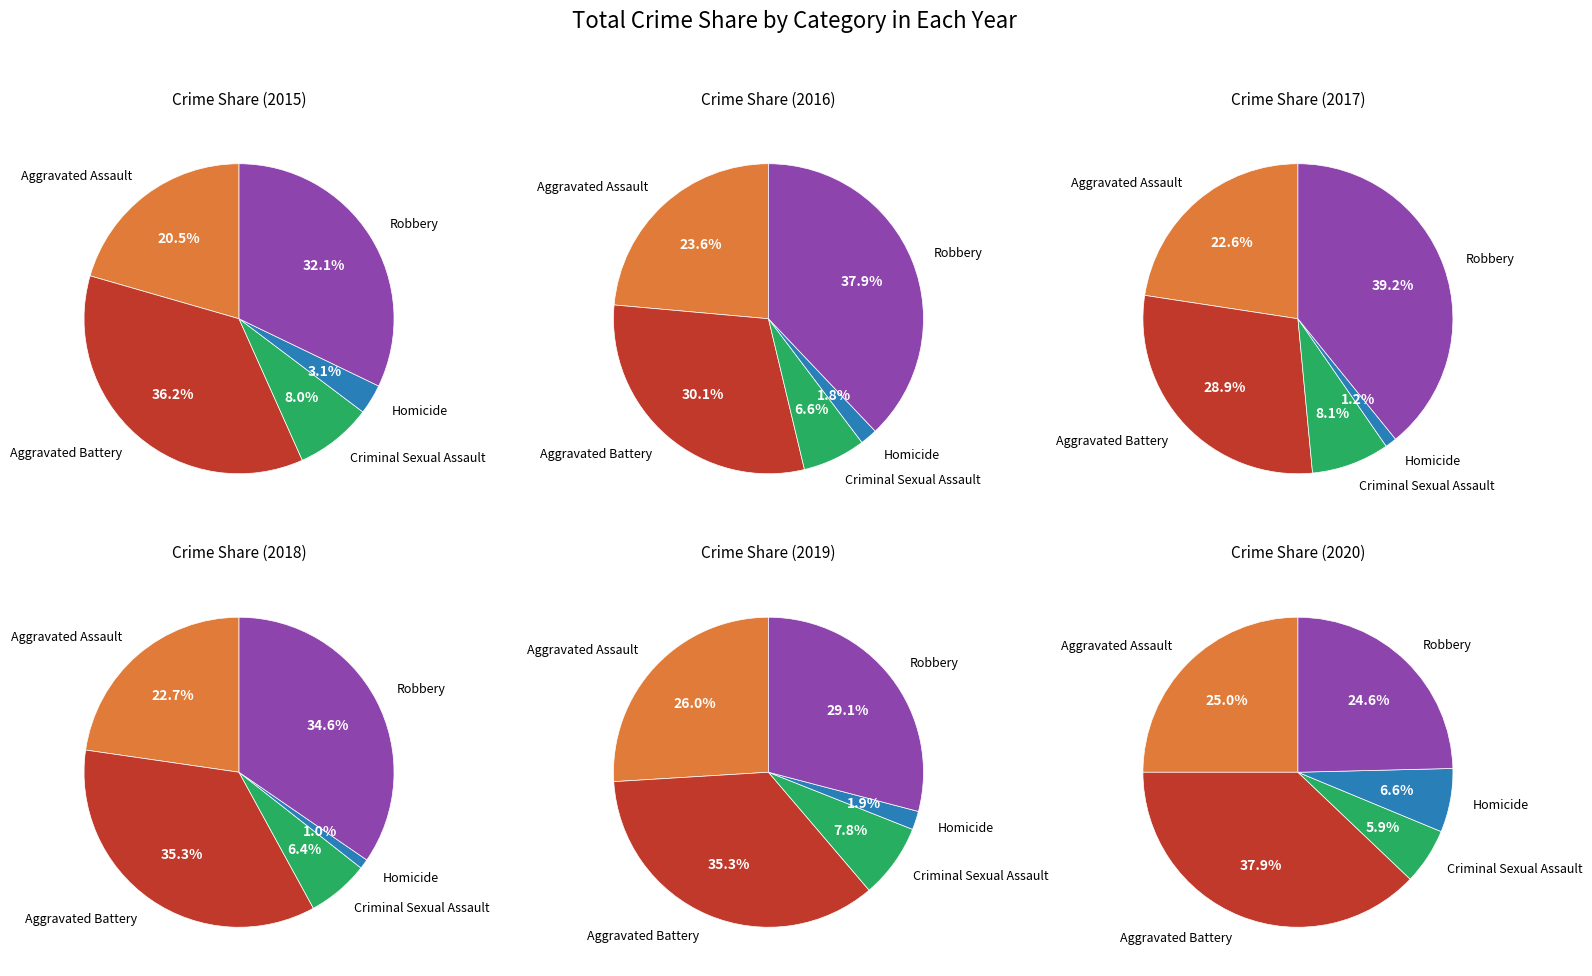

Do Aggravated Battery and Homicide together represent more than half of the pie?

No